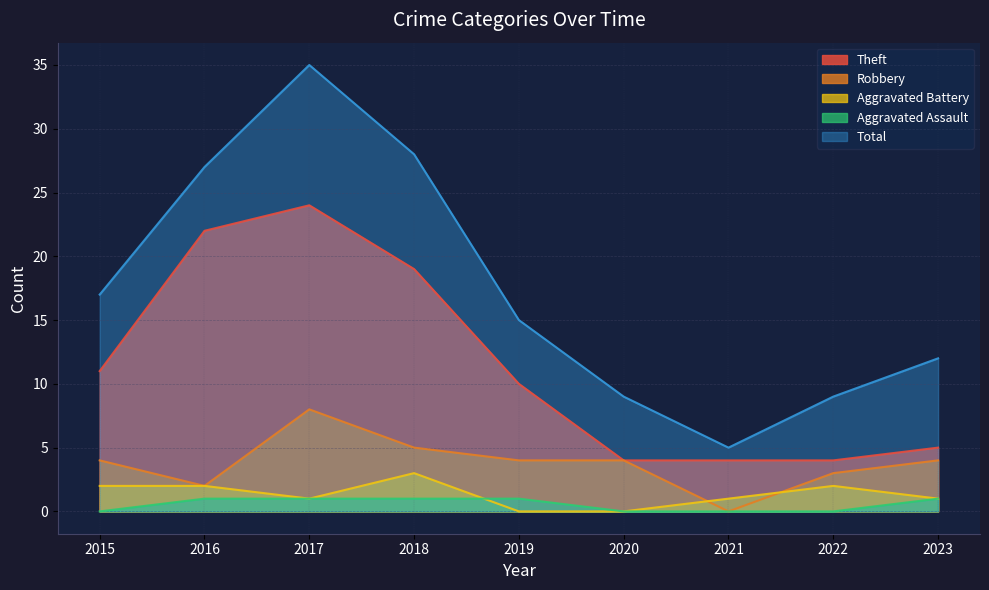

True or false: Total and Robbery cross at least once.

False